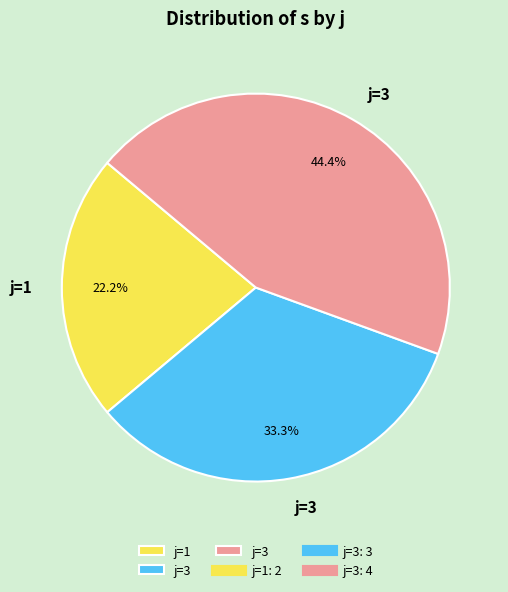

Is there a majority slice in this chart?

No